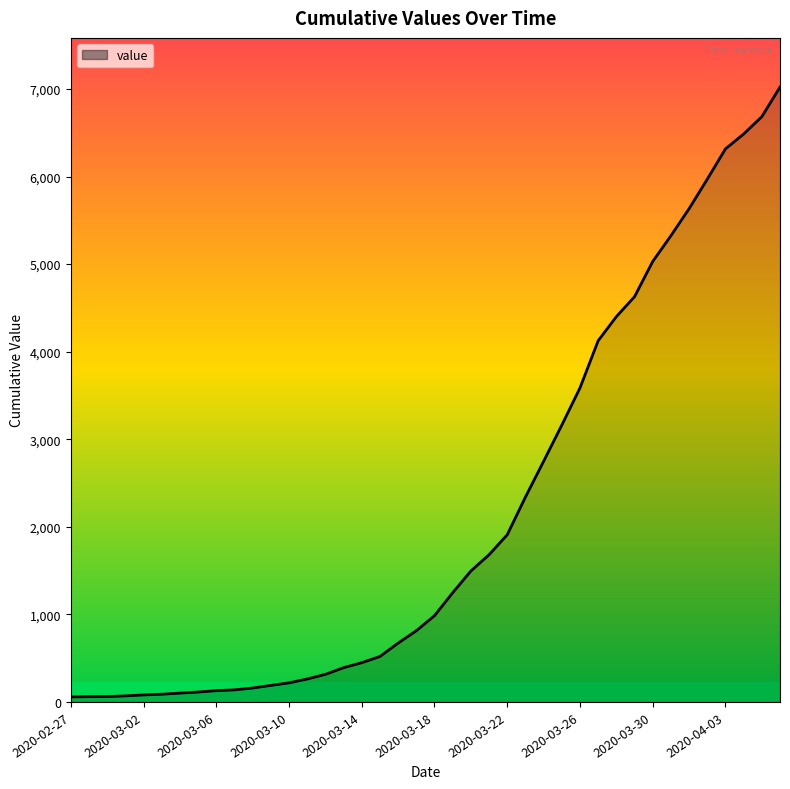

What is the maximum value shown in the chart?

7022